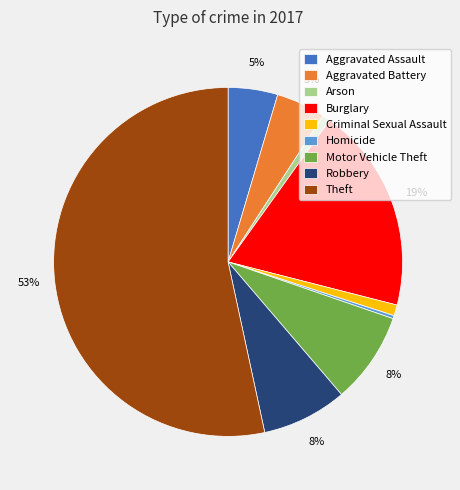

Do Robbery and Arson together represent more than half of the pie?

No